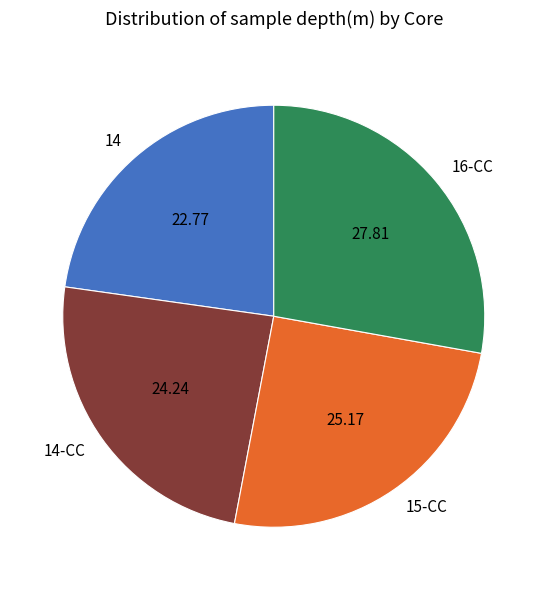

Does 16-CC represent more than half of the total?

No